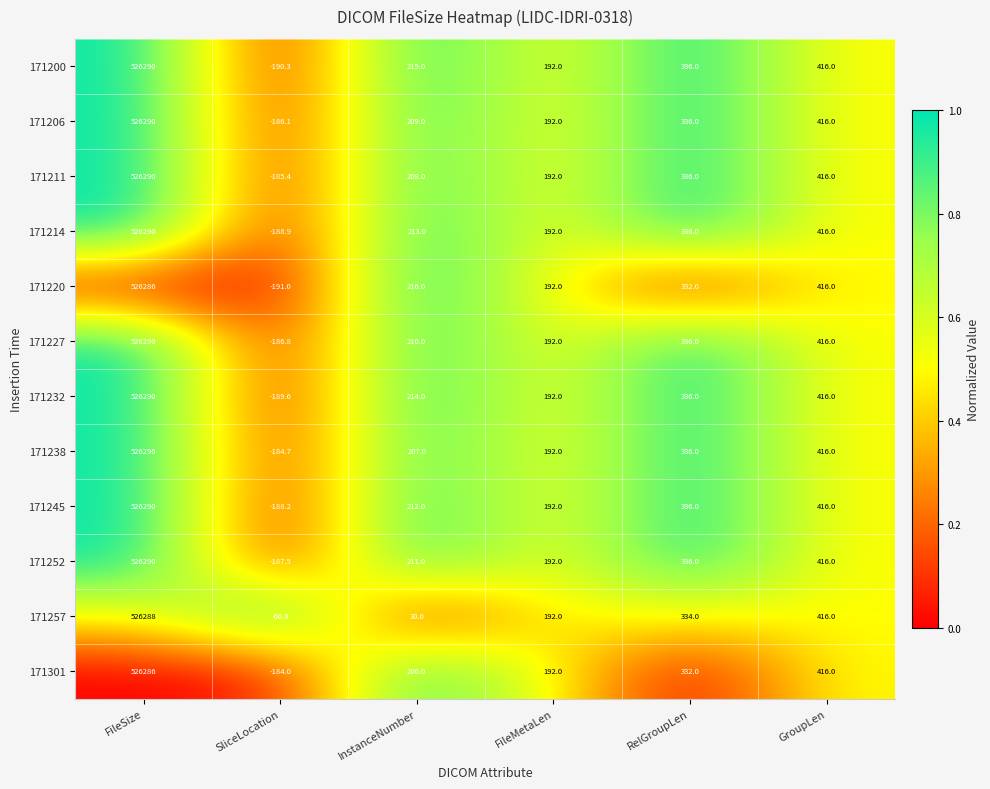

The 171214 series shows 739.0 at GroupLen. True or false?

False